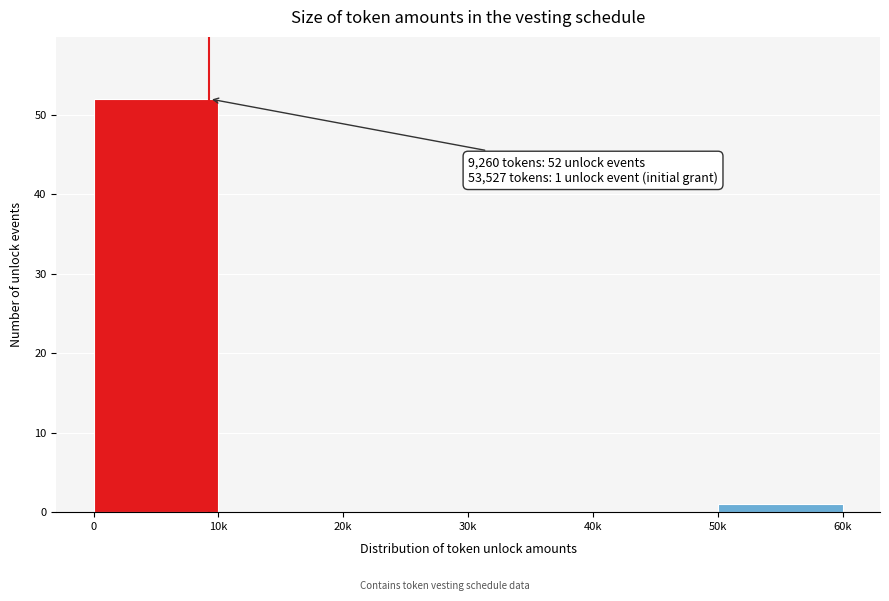

Reading right to left, what are all the values shown in this chart?

50k=1	40k=0	30k=0	20k=0	10k=0	0=52